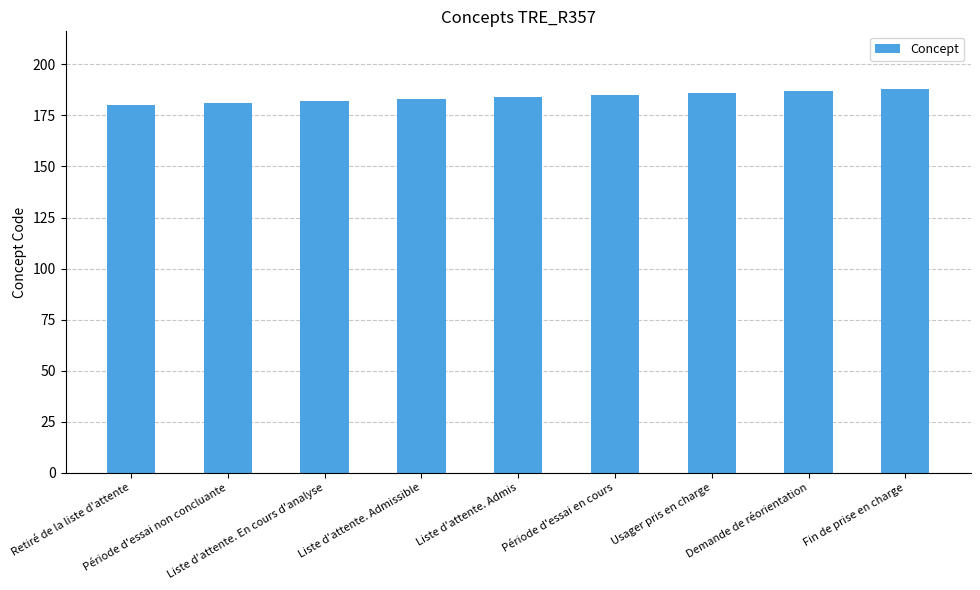

What is the value of the 3rd bar from the left?

182